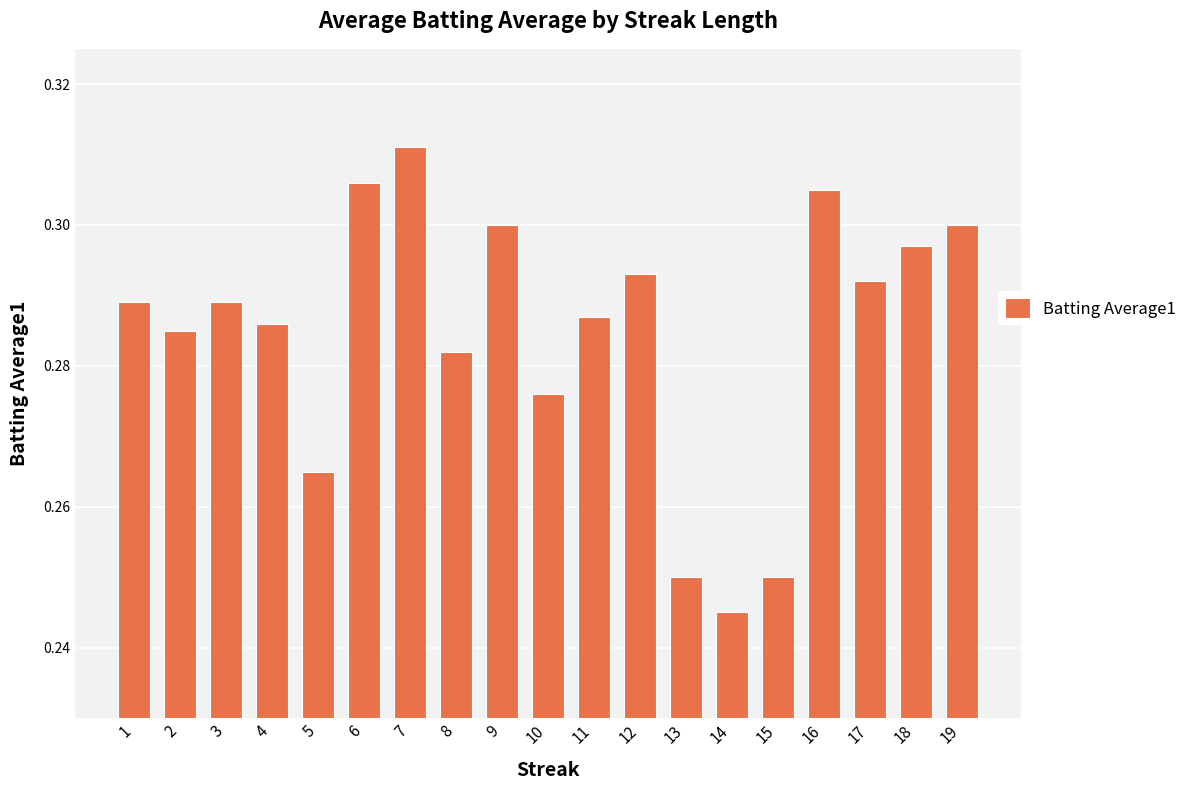

What is the change in value from 14 to 18?

+0.1